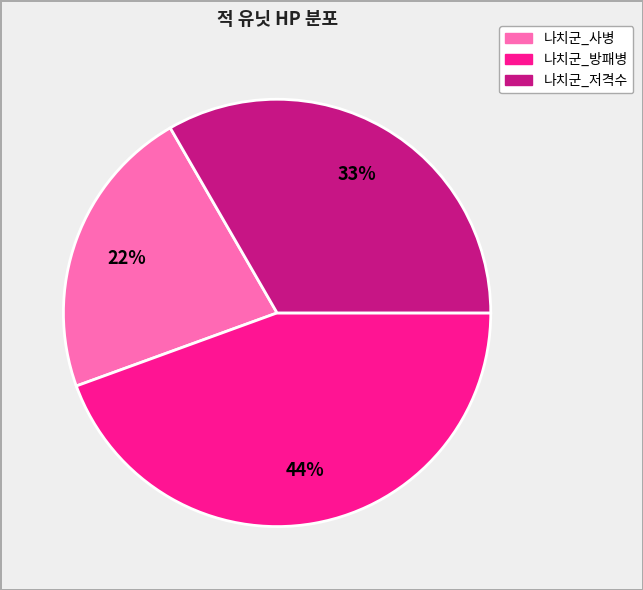

Which slice is the smallest?

나치군_사병